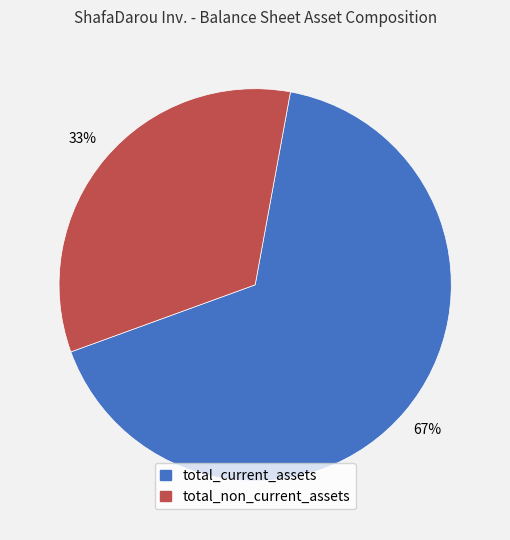

What is the ratio of the value at total_current_assets to the value at total_non_current_assets?

2.0